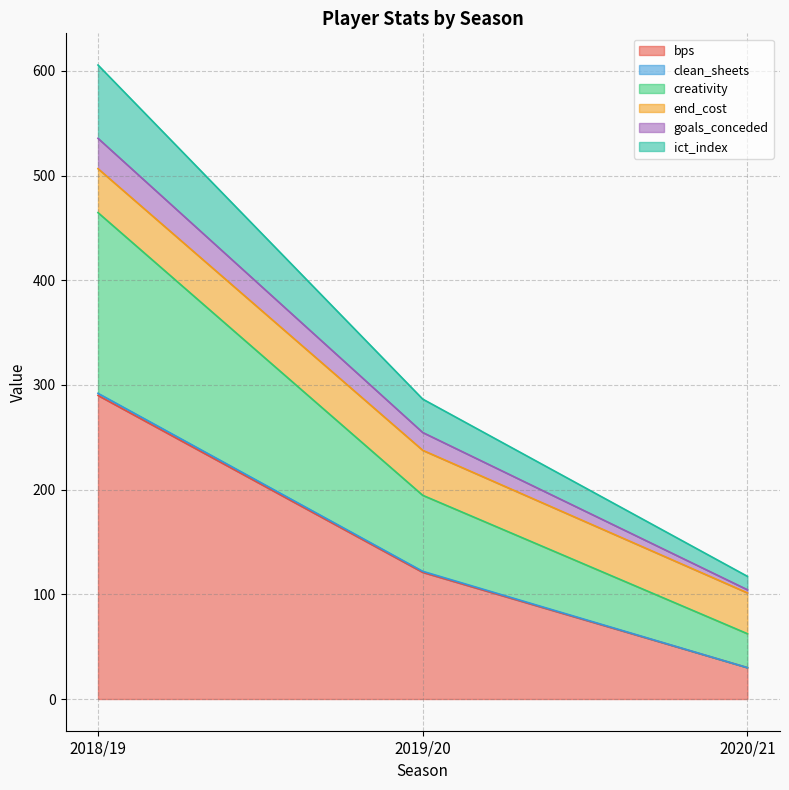

What is the lowest value of the bps series?

30.0